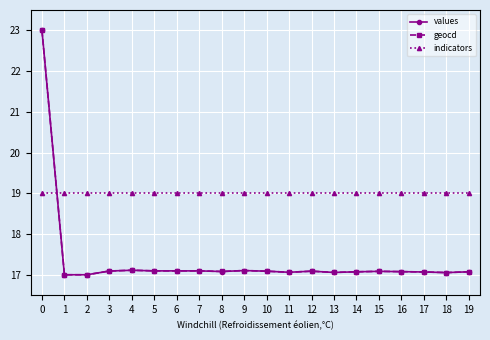

Does the chart display data point markers on the line(s)?

Yes